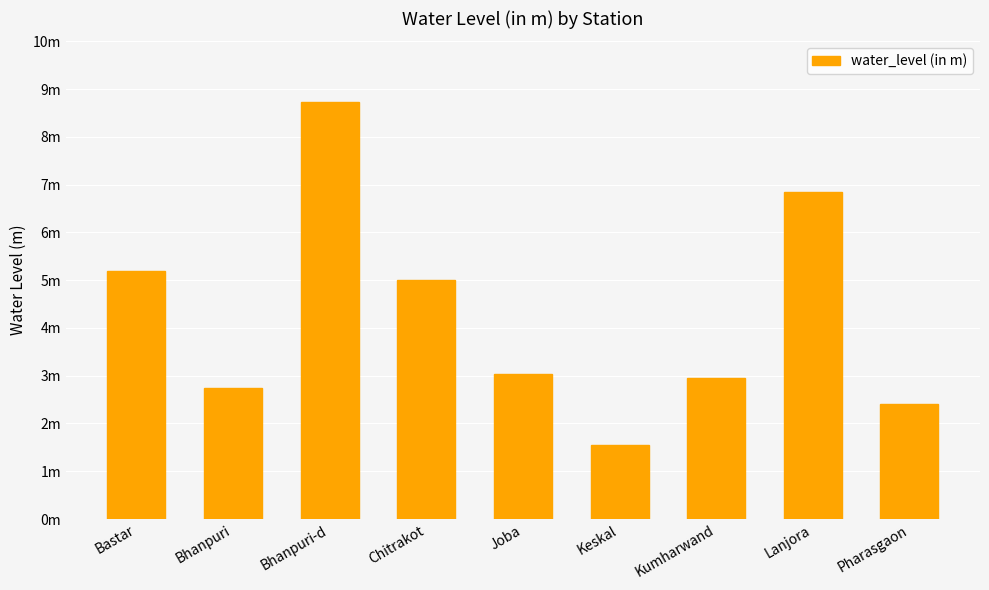

Reading left to right, list all the values displayed in this chart.

5.2	2.8	8.7	5.0	3.0	1.6	3.0	6.8	2.4